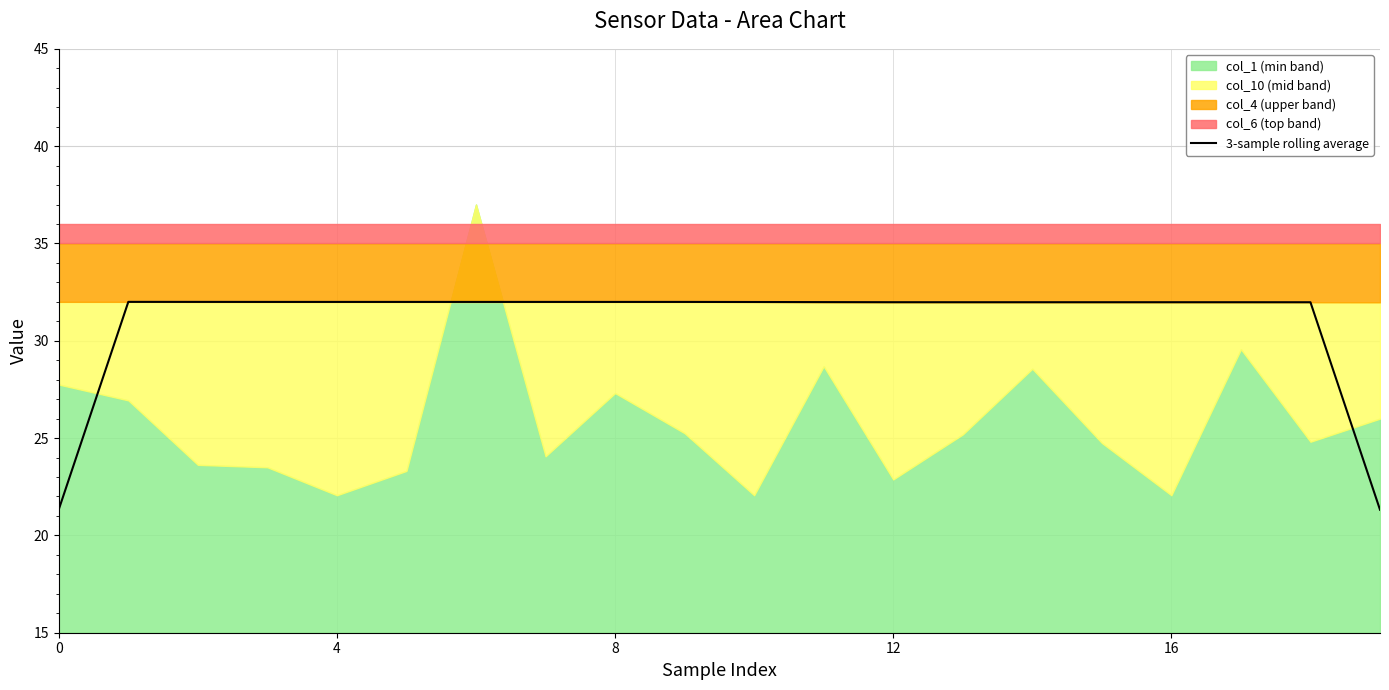

True or false: 3-sample rolling average has a value of 21.3 at 0.

True